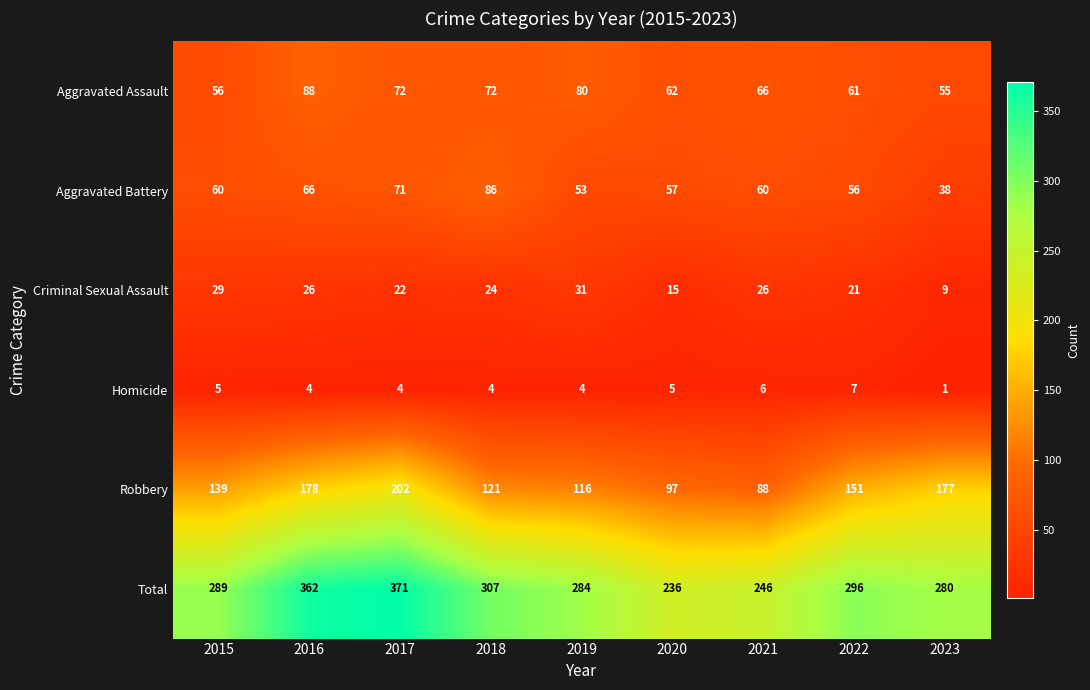

Read the Aggravated Battery value at 2018, to the nearest 5.

85